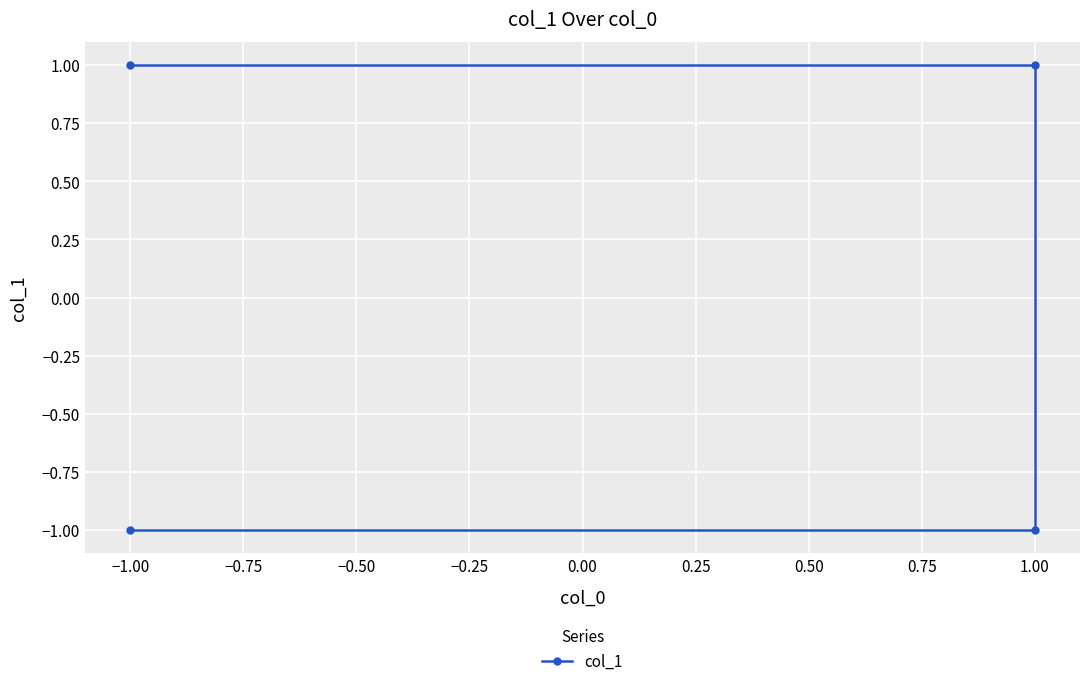

The chart shows a value of -2 at −1.00. True or false?

False